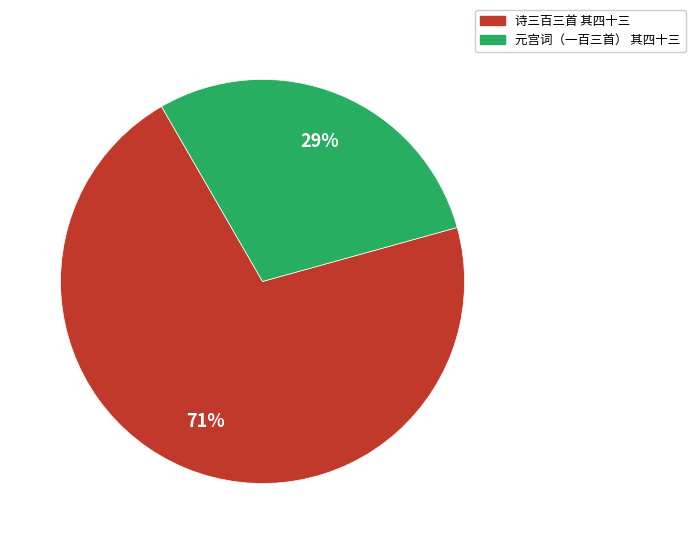

How many segments does this pie chart have?

2